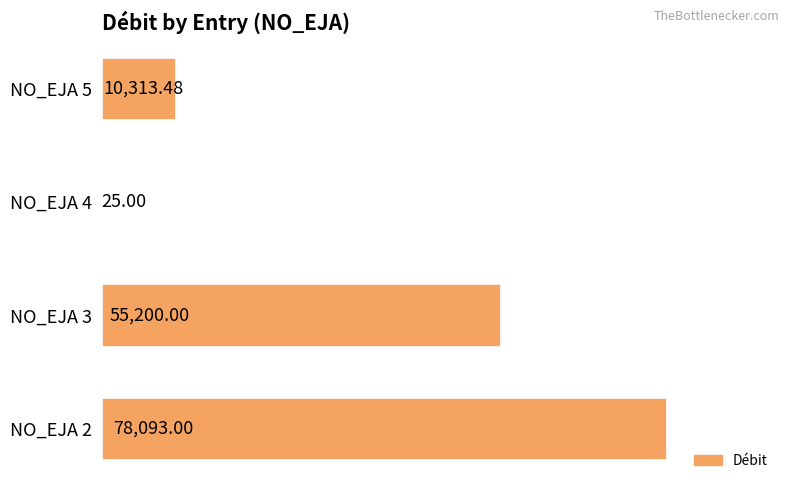

What is the sum of all values?

143631.5